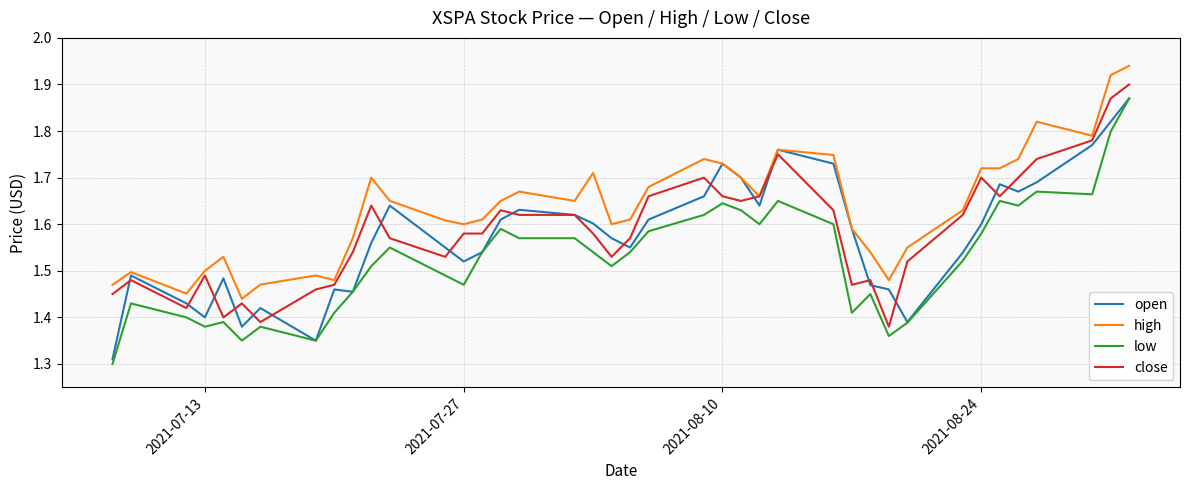

Which series has the largest total across all categories?

high